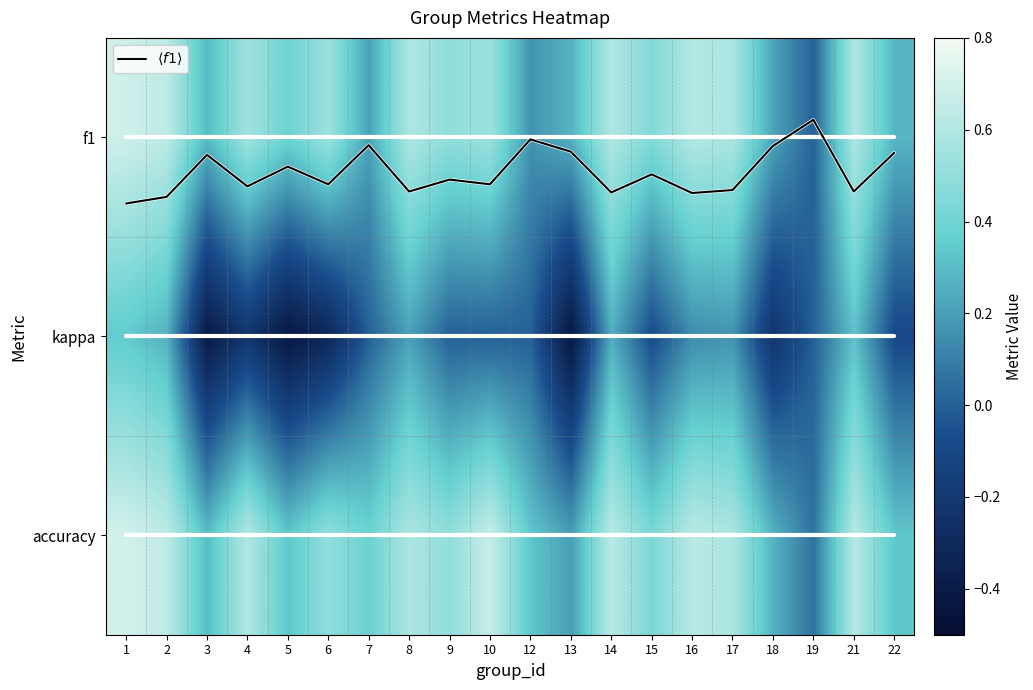

Rank the series by their maximum value, from highest to lowest.

accuracy, f1, kappa, $\langle f1 \rangle$